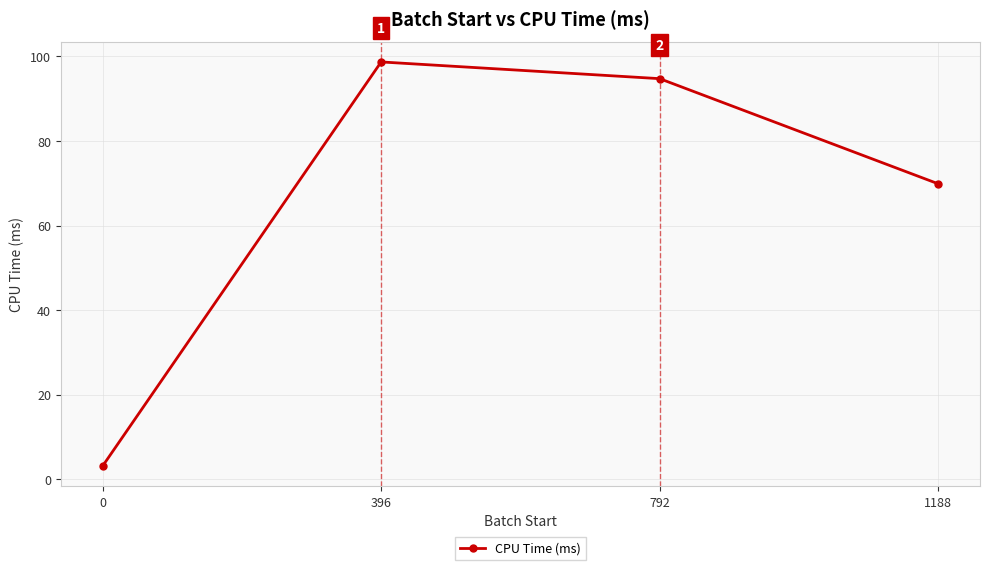

What is the maximum value shown in the chart?

98.7